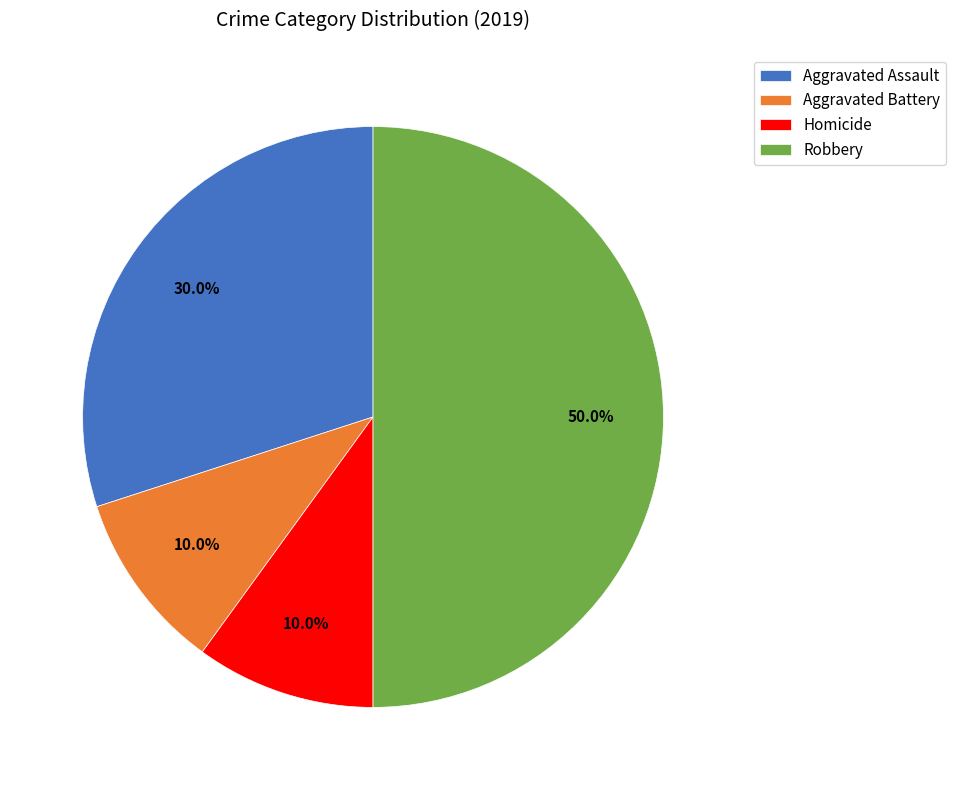

Does Homicide account for over 50% of the chart?

No